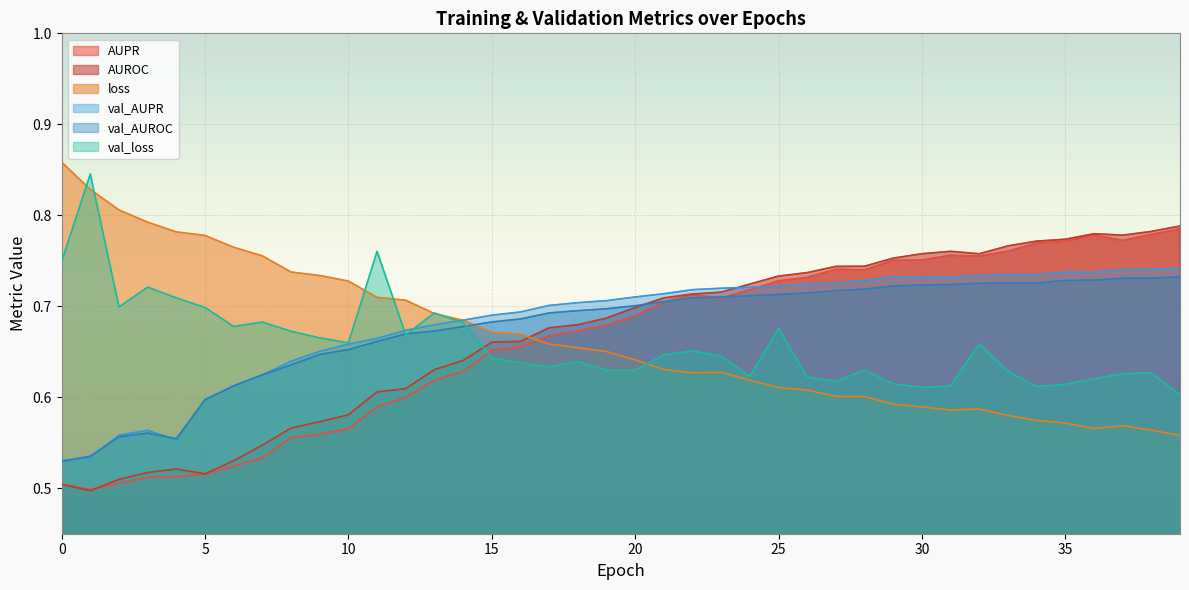

Reading left to right, what are all the values shown in this chart?

AUPR: 0.5	0.5	0.5	0.5	0.5	0.5	0.5	0.5	0.6	0.6	0.6	0.6	0.6	0.6	0.6	0.7	0.7	0.7	0.7	0.7	0.7	0.7	0.7	0.7	0.7	0.7	0.7	0.7	0.7	0.8	0.8	0.8	0.8	0.8	0.8	0.8	0.8	0.8	0.8	0.8
AUROC: 0.5	0.5	0.5	0.5	0.5	0.5	0.5	0.5	0.6	0.6	0.6	0.6	0.6	0.6	0.6	0.7	0.7	0.7	0.7	0.7	0.7	0.7	0.7	0.7	0.7	0.7	0.7	0.7	0.7	0.8	0.8	0.8	0.8	0.8	0.8	0.8	0.8	0.8	0.8	0.8
loss: 0.9	0.8	0.8	0.8	0.8	0.8	0.8	0.8	0.7	0.7	0.7	0.7	0.7	0.7	0.7	0.7	0.7	0.7	0.7	0.7	0.6	0.6	0.6	0.6	0.6	0.6	0.6	0.6	0.6	0.6	0.6	0.6	0.6	0.6	0.6	0.6	0.6	0.6	0.6	0.6
val_AUPR: 0.5	0.5	0.6	0.6	0.6	0.6	0.6	0.6	0.6	0.7	0.7	0.7	0.7	0.7	0.7	0.7	0.7	0.7	0.7	0.7	0.7	0.7	0.7	0.7	0.7	0.7	0.7	0.7	0.7	0.7	0.7	0.7	0.7	0.7	0.7	0.7	0.7	0.7	0.7	0.7
val_AUROC: 0.5	0.5	0.6	0.6	0.6	0.6	0.6	0.6	0.6	0.6	0.7	0.7	0.7	0.7	0.7	0.7	0.7	0.7	0.7	0.7	0.7	0.7	0.7	0.7	0.7	0.7	0.7	0.7	0.7	0.7	0.7	0.7	0.7	0.7	0.7	0.7	0.7	0.7	0.7	0.7
val_loss: 0.7	0.8	0.7	0.7	0.7	0.7	0.7	0.7	0.7	0.7	0.7	0.8	0.7	0.7	0.7	0.6	0.6	0.6	0.6	0.6	0.6	0.6	0.7	0.6	0.6	0.7	0.6	0.6	0.6	0.6	0.6	0.6	0.7	0.6	0.6	0.6	0.6	0.6	0.6	0.6